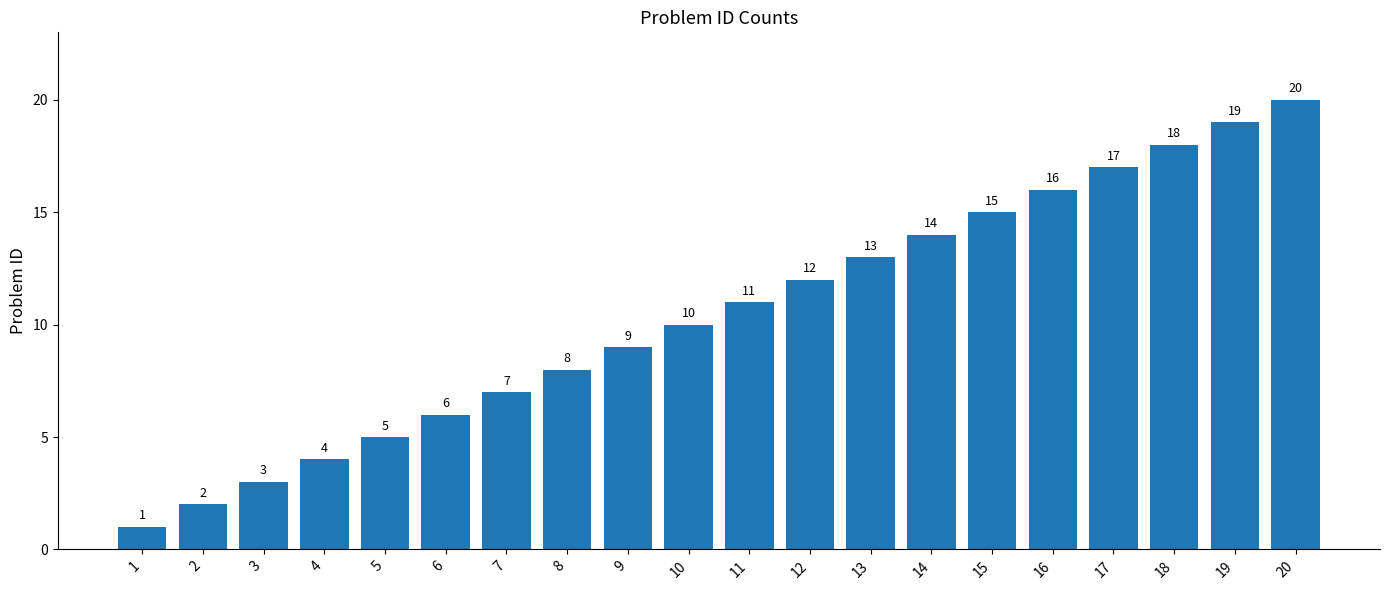

Reading left to right, what are all the values shown in this chart?

1	2	3	4	5	6	7	8	9	10	11	12	13	14	15	16	17	18	19	20